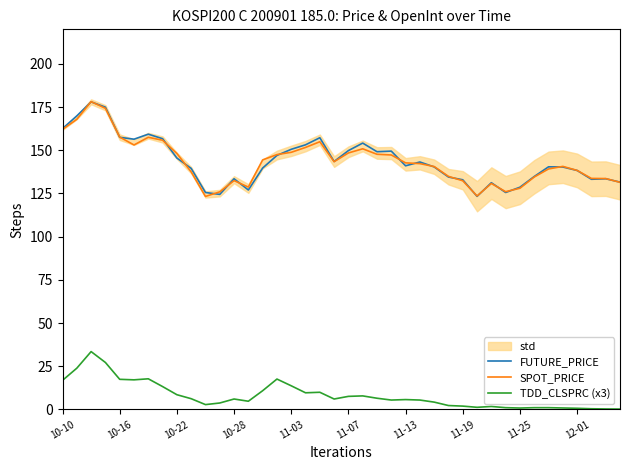

The SPOT_PRICE series shows 140.7 at 35. True or false?

True